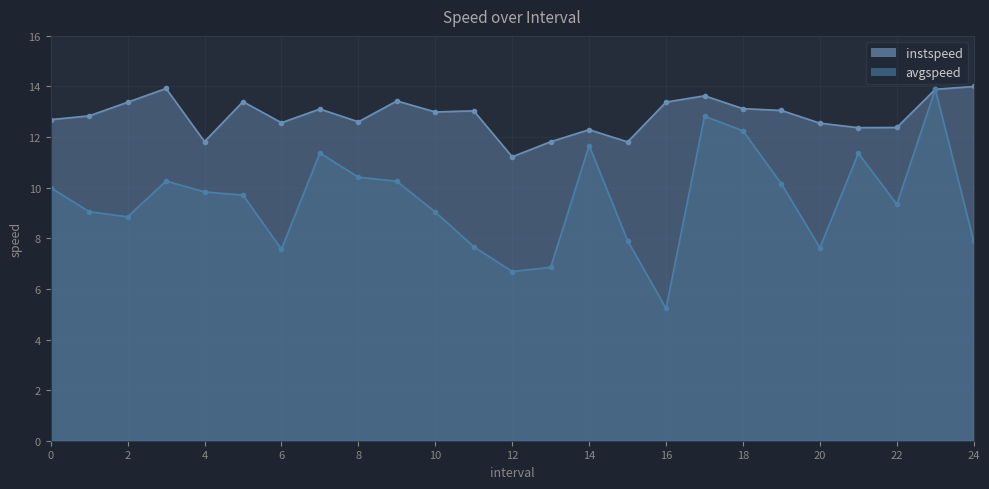

What is the highest value of the instspeed series?

14.0